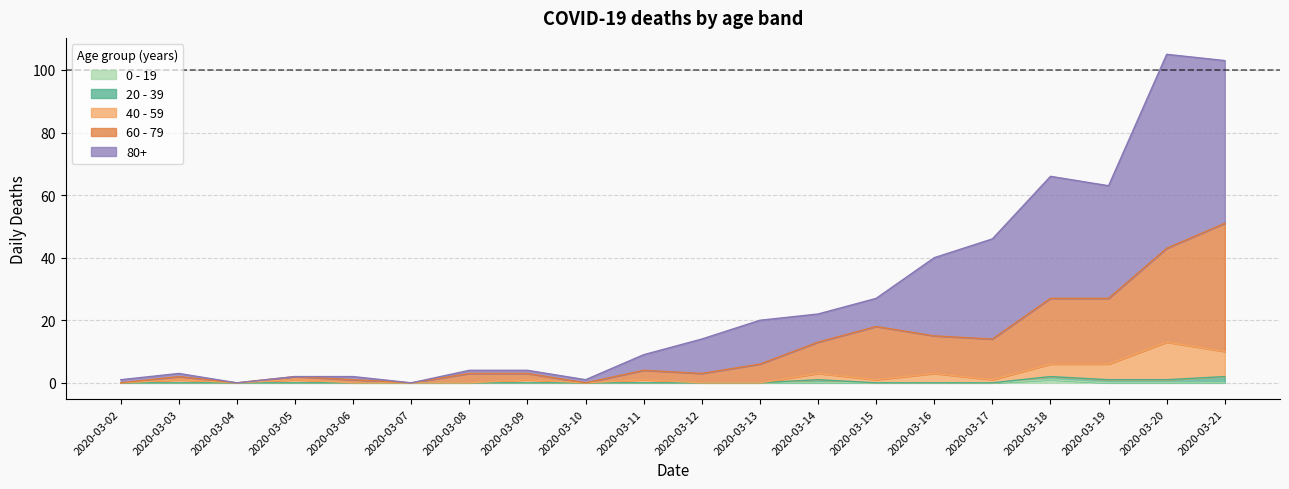

Which has a higher value, 2020-03-03 or 2020-03-05?

2020-03-03